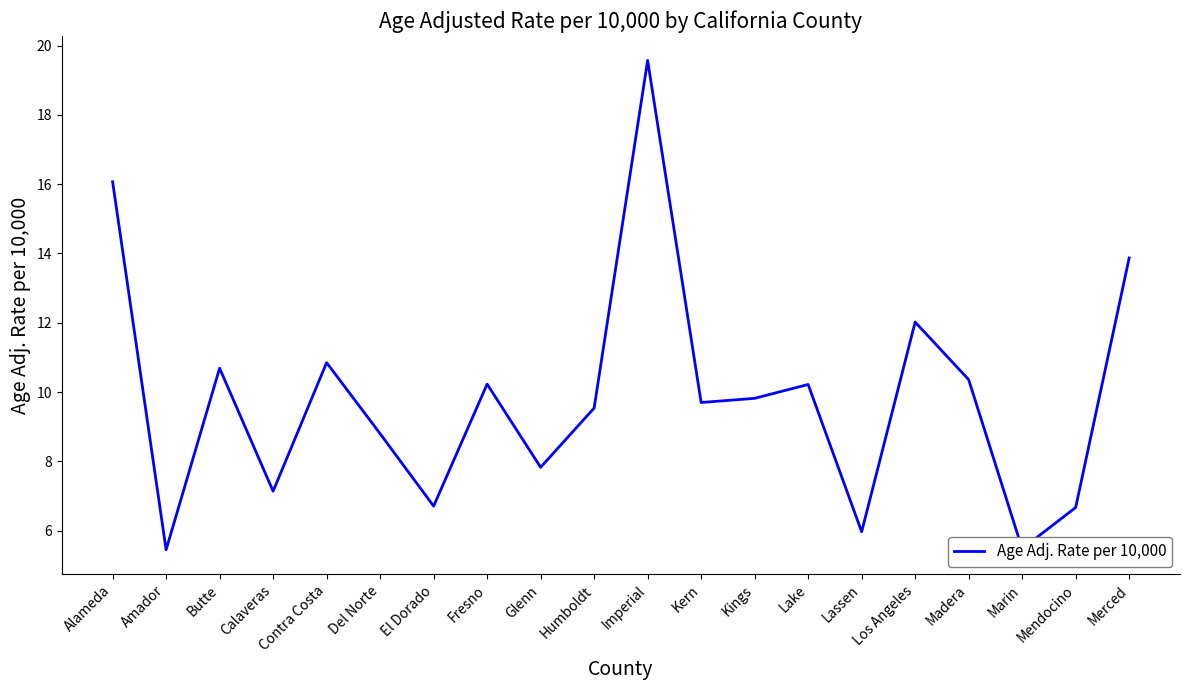

How many interior local peaks (higher than both neighbors) does the data have?

6